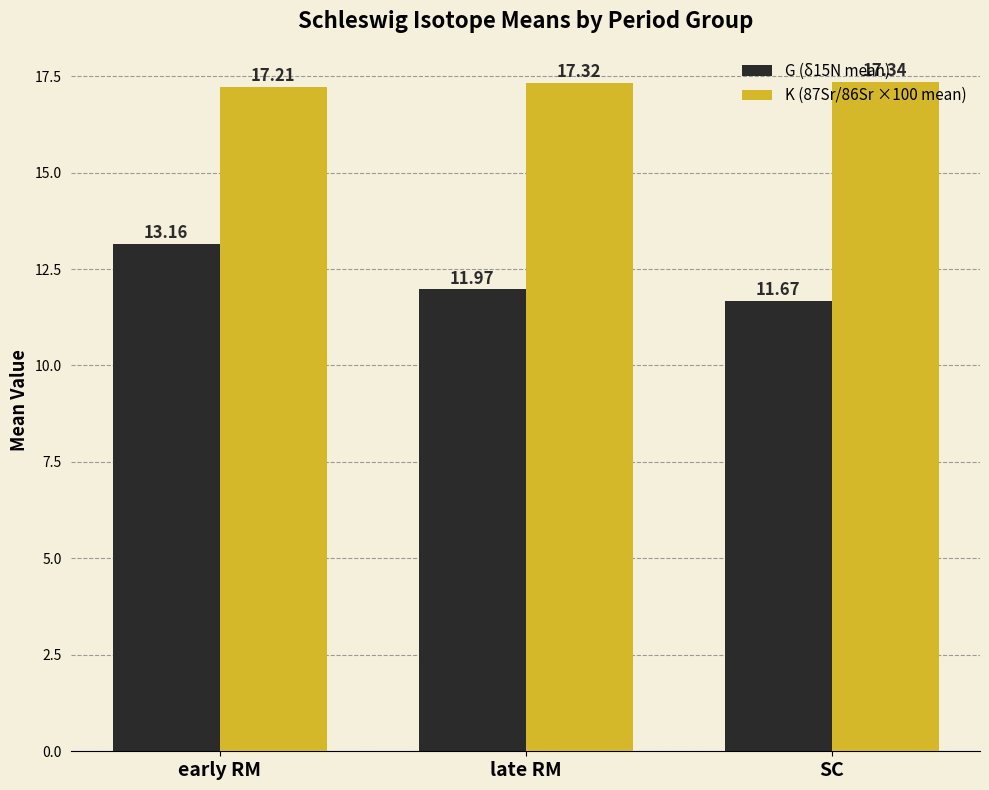

List the series in order of their overall mean, lowest first.

G (δ15N mean), K (87Sr/86Sr ×100 mean)